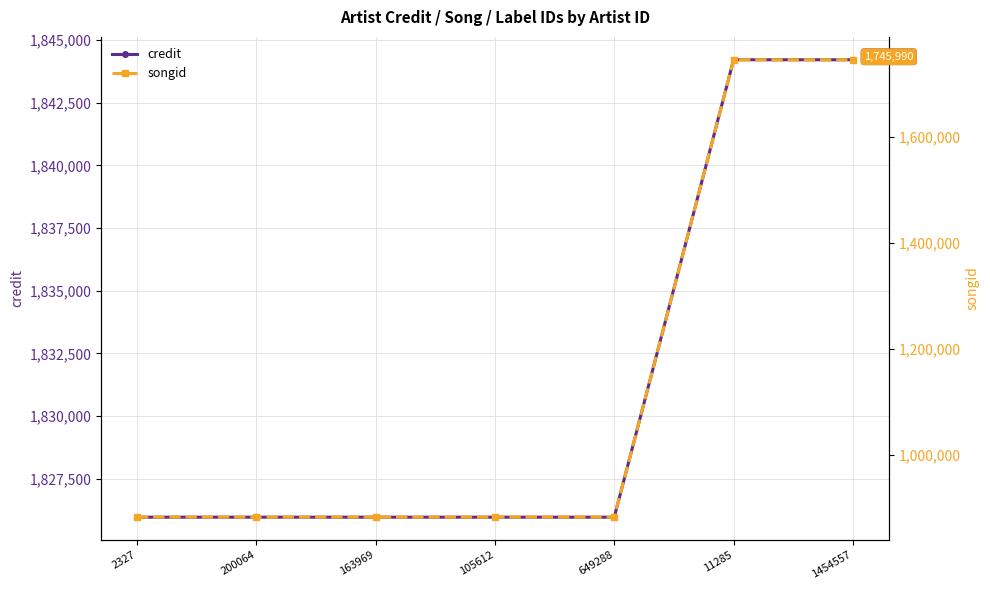

How many songid values are between 881583 and 1745990?

7